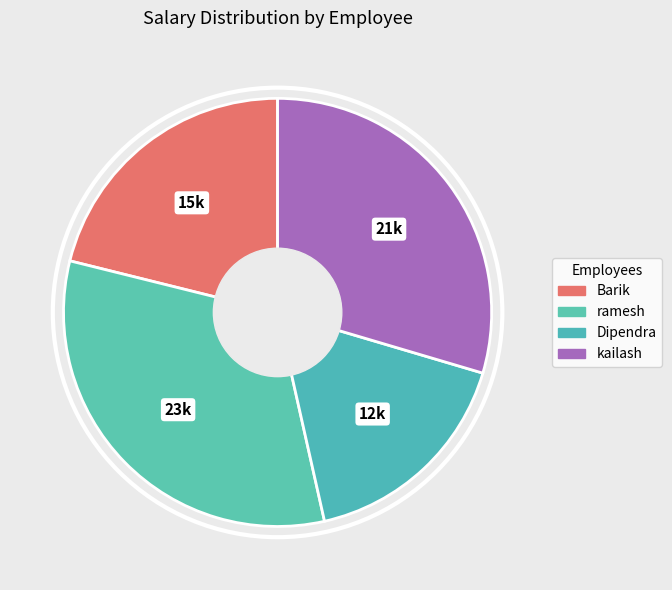

How many segments does this pie chart have?

4